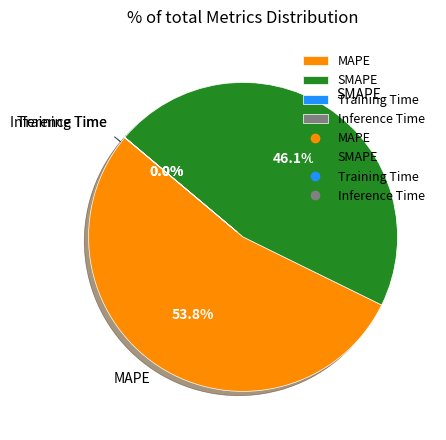

Which category accounts for the majority?

MAPE